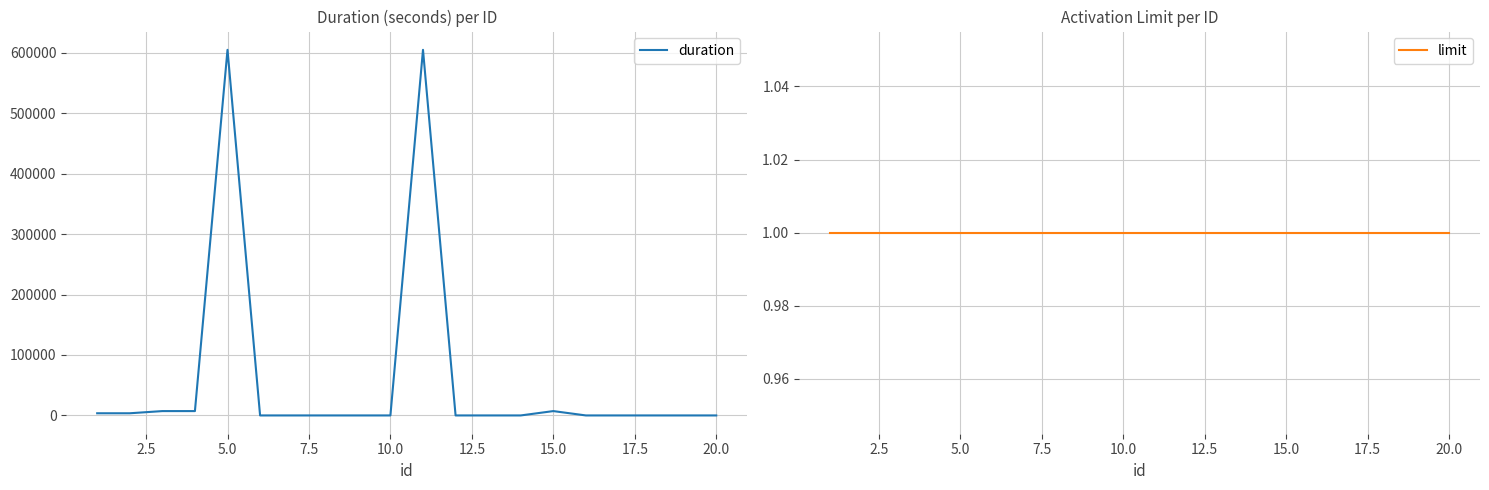

How many intersections are there between duration and limit?

5